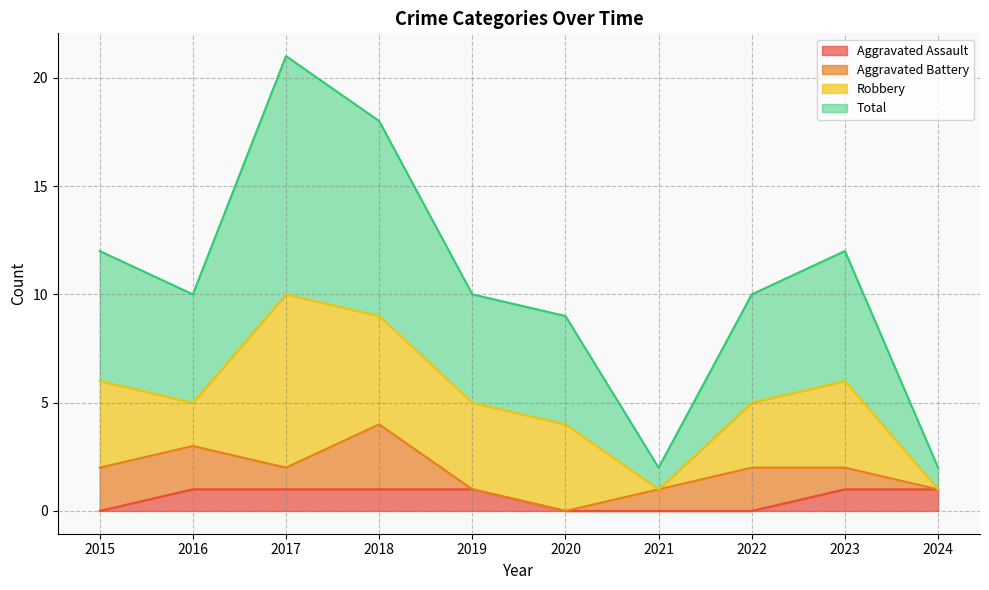

Which series has the largest total across all categories?

Total